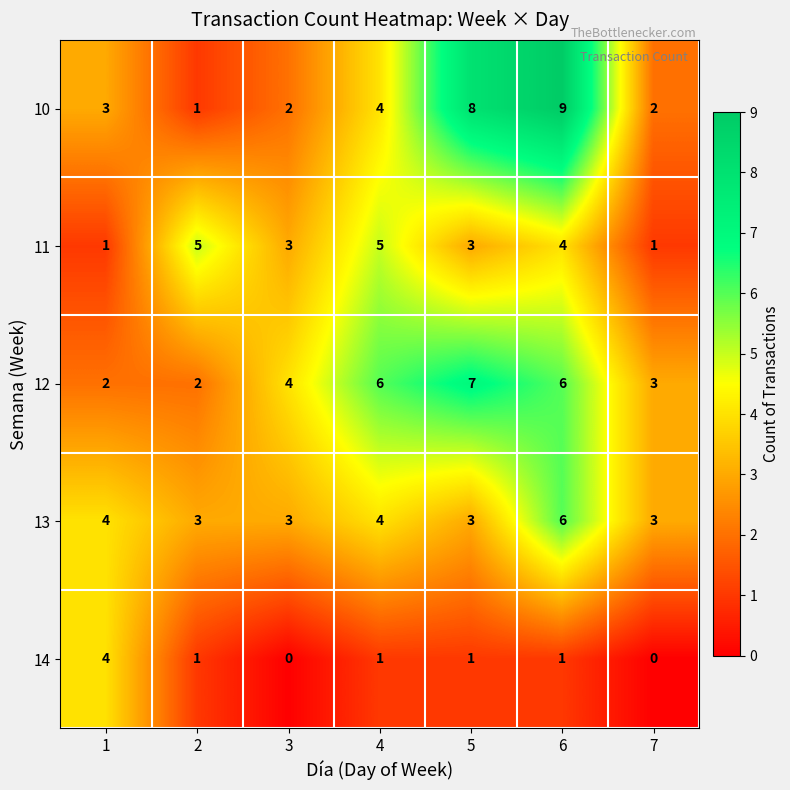

How many categories are shown in the chart?

7